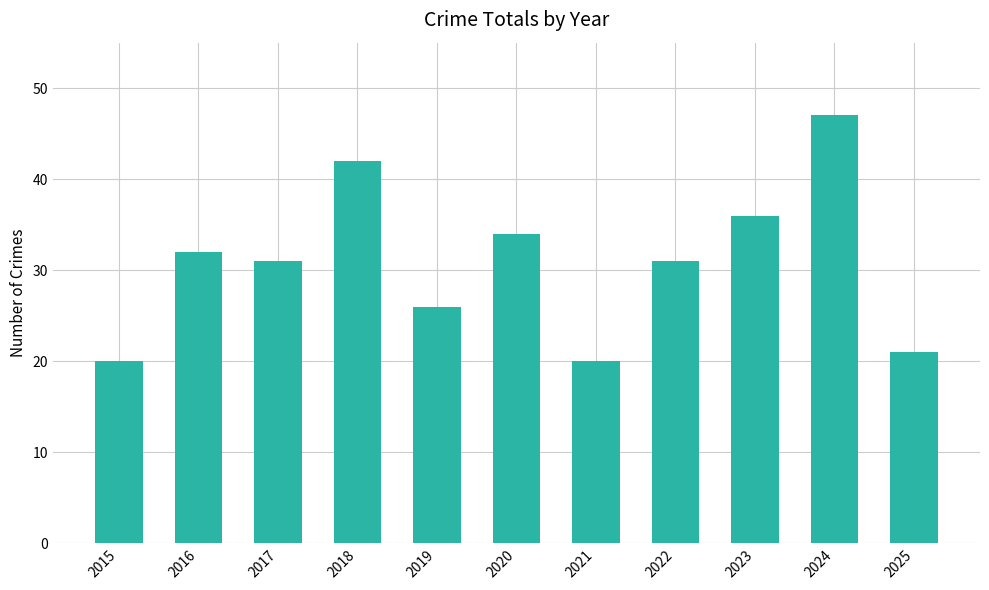

The value at 2023 is 22. True or false?

False